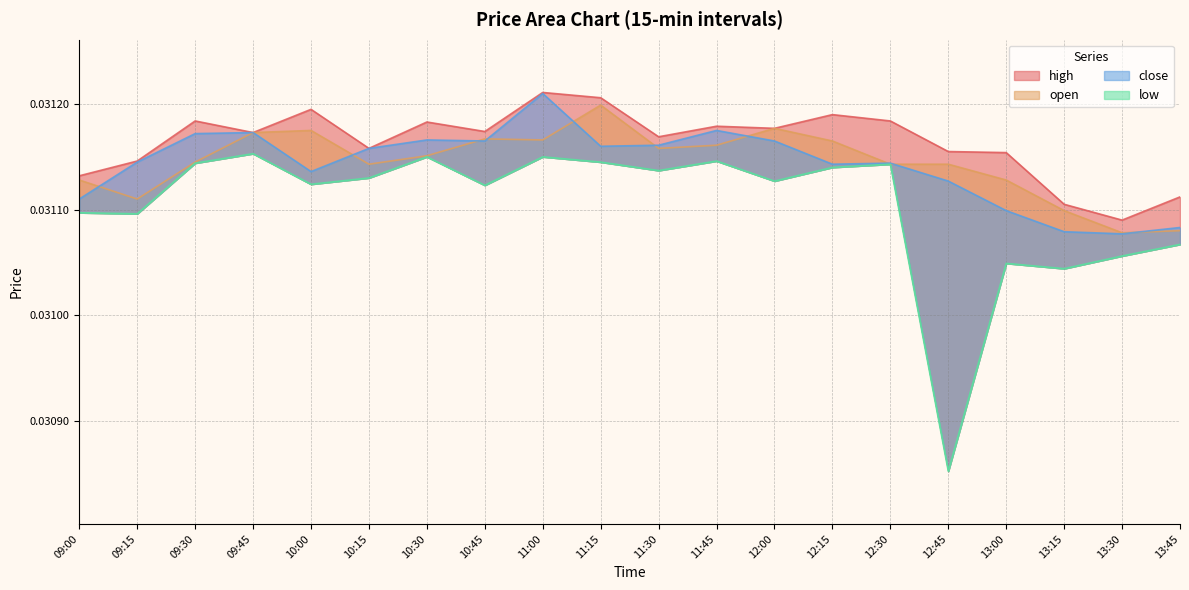

The open series shows 0.0 at 11:30. True or false?

True